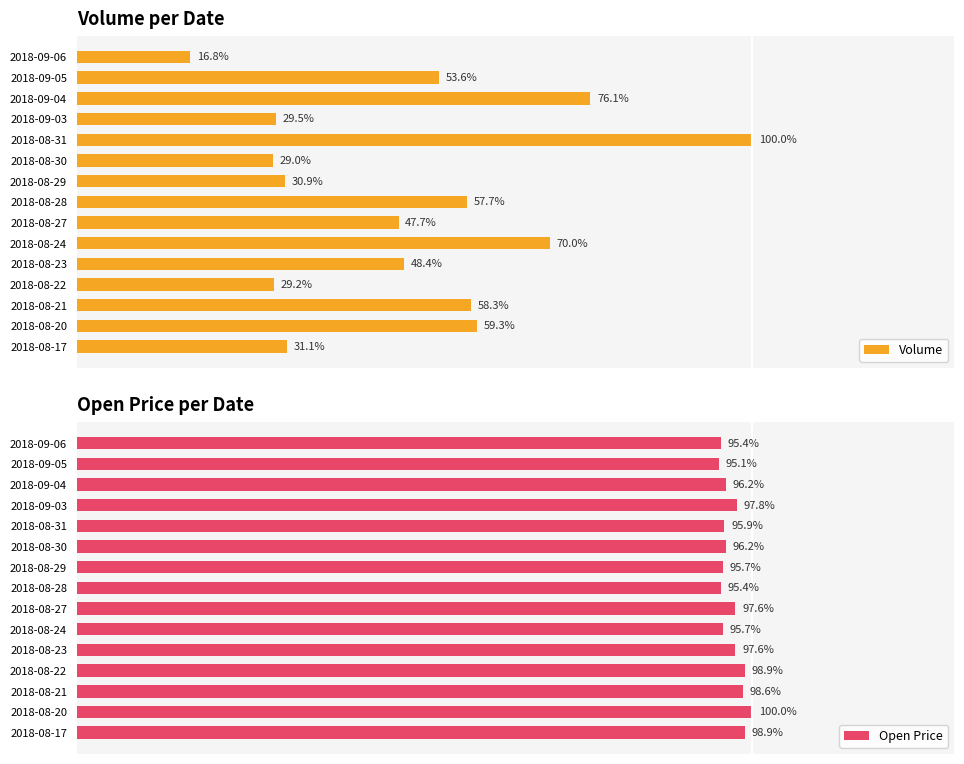

What is the value of the Volume bar at the 6th from the left?

29.0